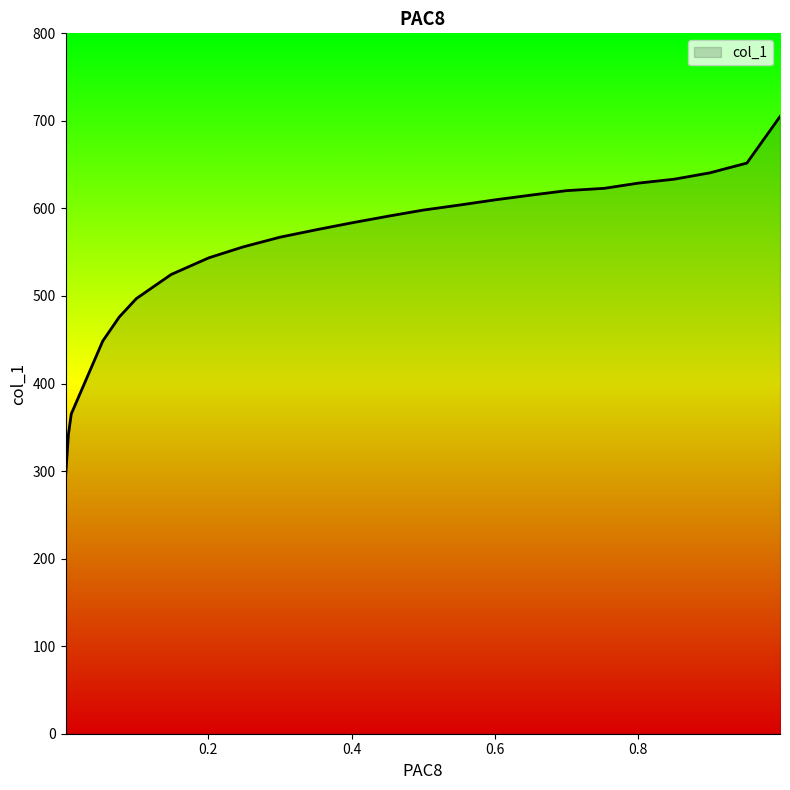

Between 0.4533 and 0.6004, which is larger?

0.6004